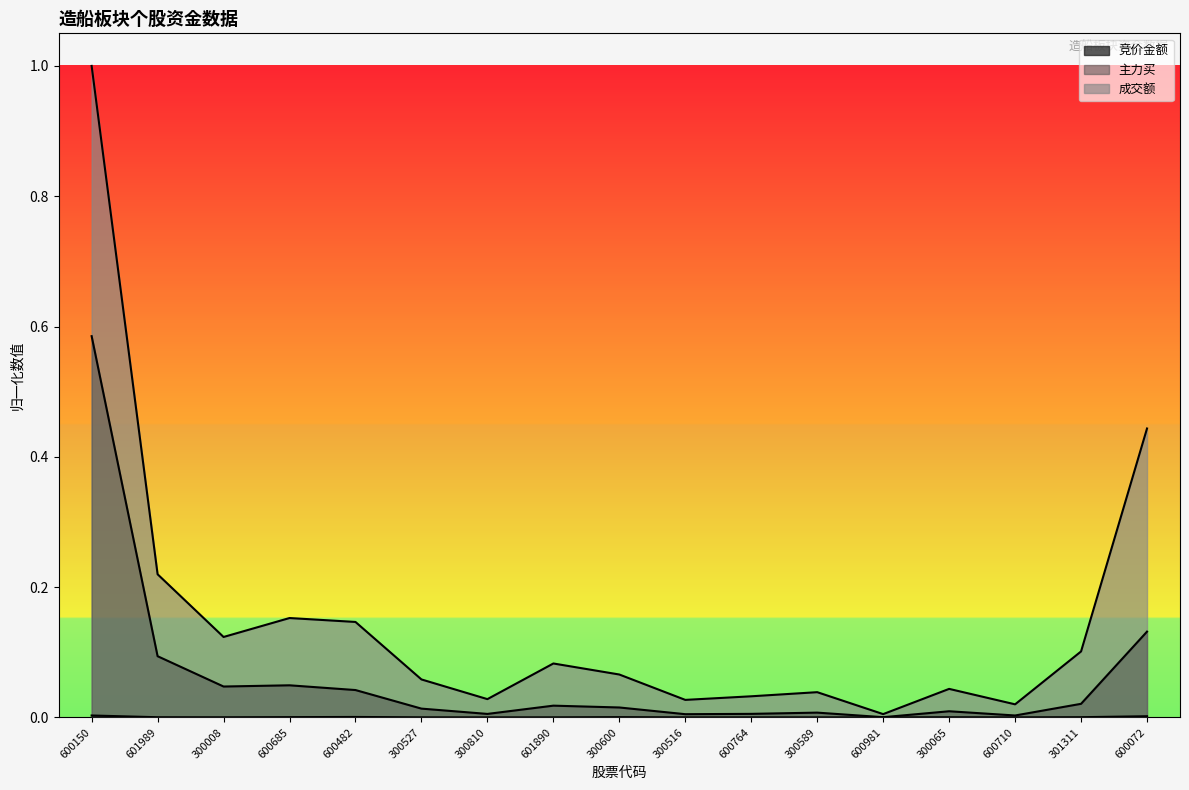

Is it true that 主力买 equals 0.0 at 300527?

True